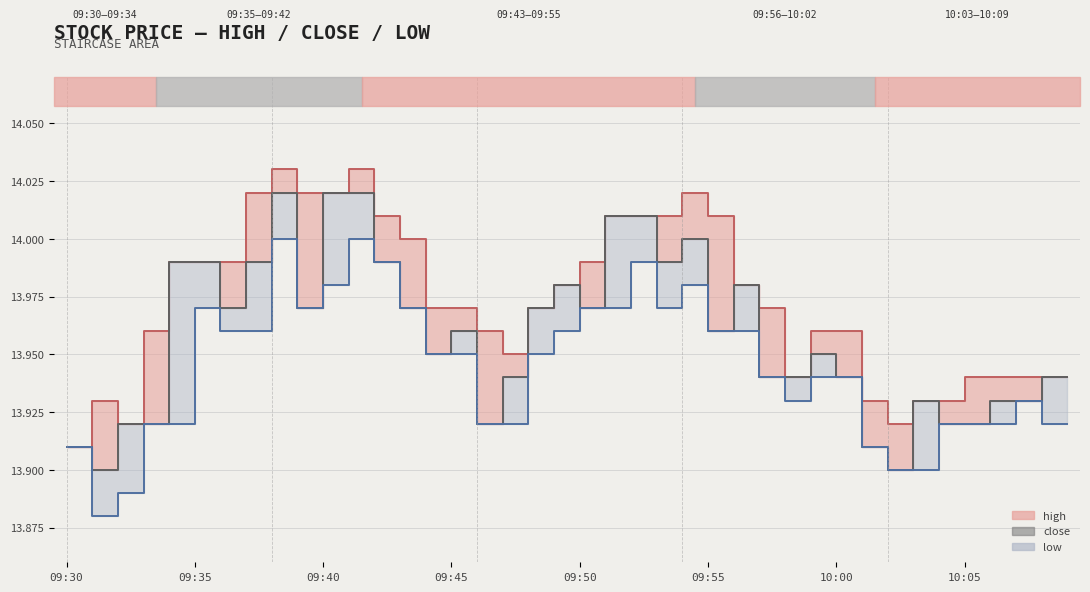

Rank the series at 12 from lowest to highest value.

close, low_line, high_line